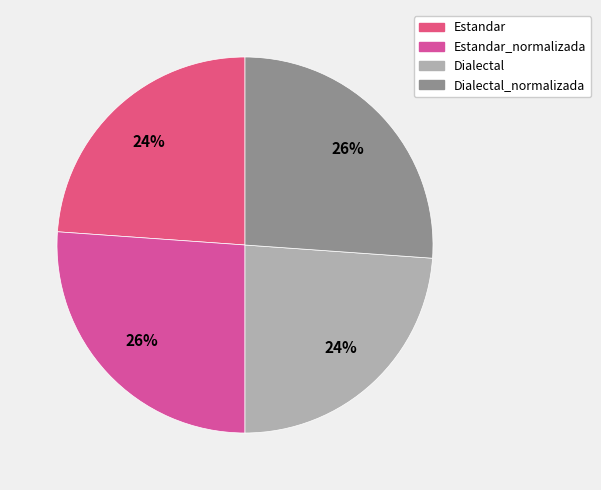

What is the largest slice in the pie chart?

Estandar_normalizada